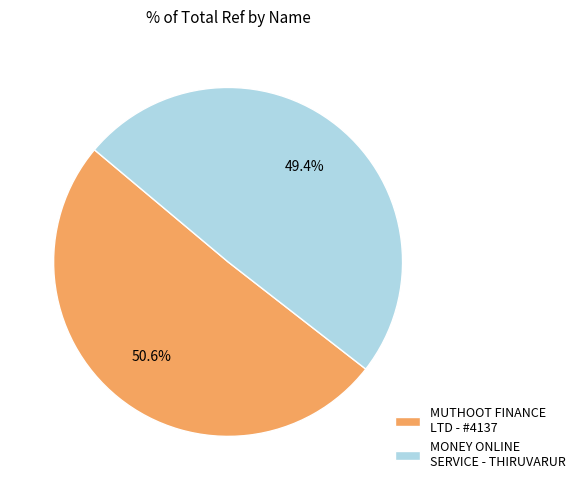

Which has a higher value, MONEY ONLINE SERVICE - THIRUVARUR or MUTHOOT FINANCE LTD - #4137?

MUTHOOT FINANCE LTD - #4137